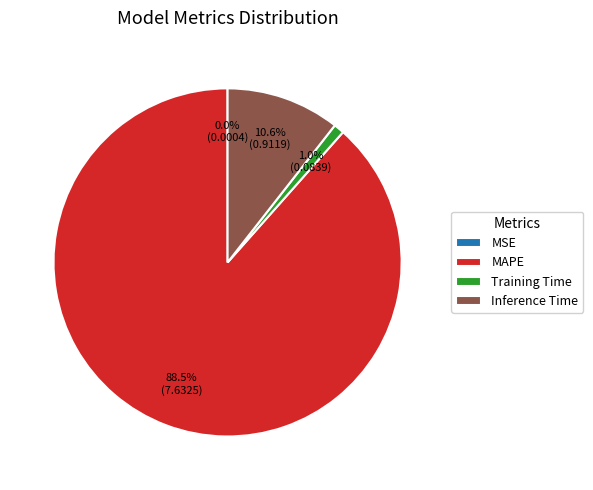

Does MAPE account for over 50% of the chart?

Yes